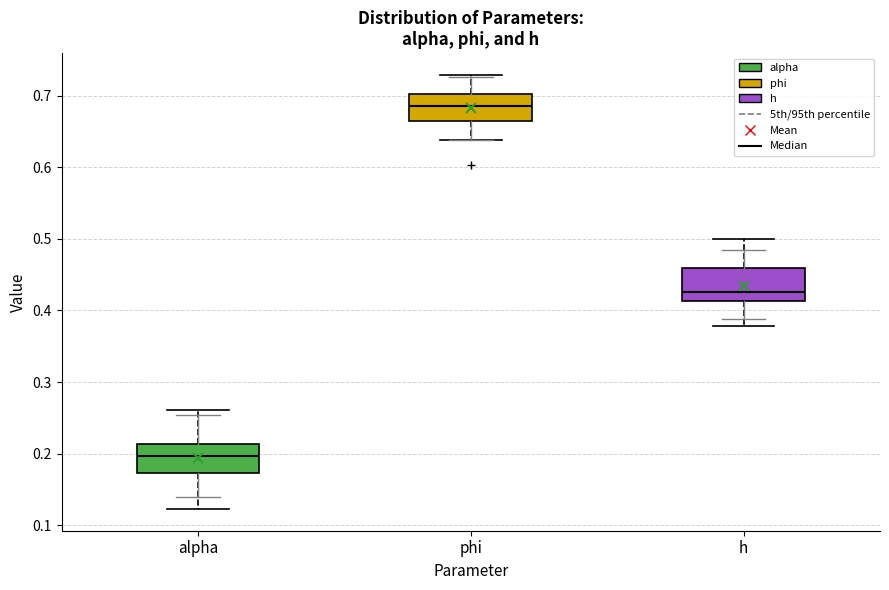

Reading left to right, read every box against the y-axis: the position of its median line, the range the box covers, and the ends of its whiskers. The values are not printed on the chart, so give them approximately, as read against the axis.

alpha: median 0.20, box 0.17 to 0.21, whiskers 0.12 to 0.26
phi: median 0.69, box 0.66 to 0.70, whiskers 0.64 to 0.73
h: median 0.43, box 0.41 to 0.46, whiskers 0.38 to 0.50